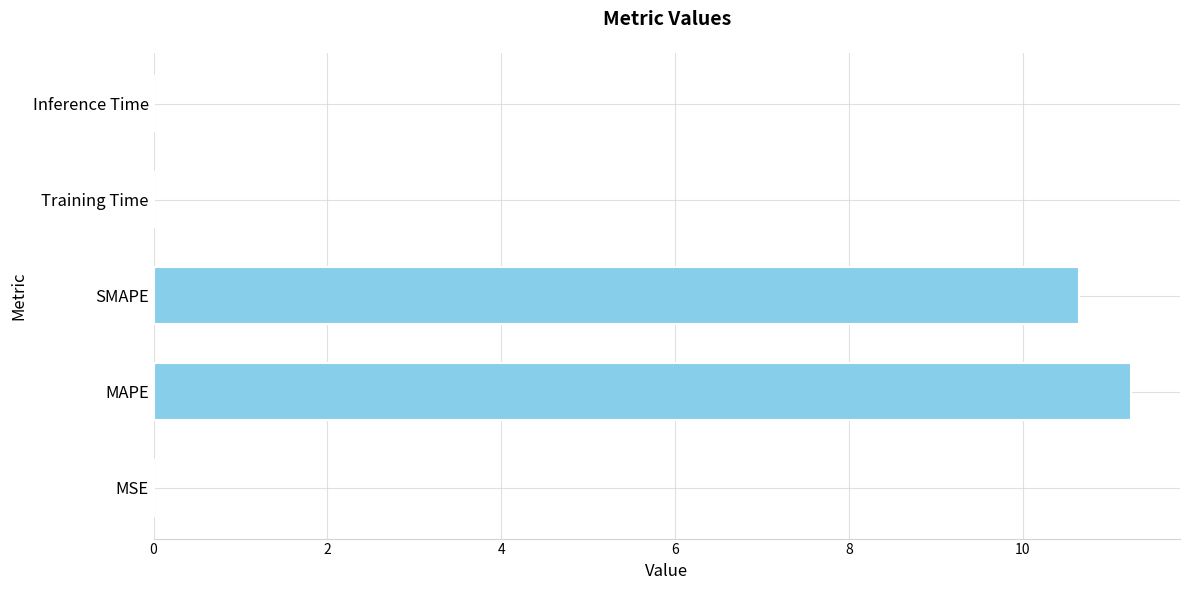

True or false: the data shows 0.0 at MSE.

True